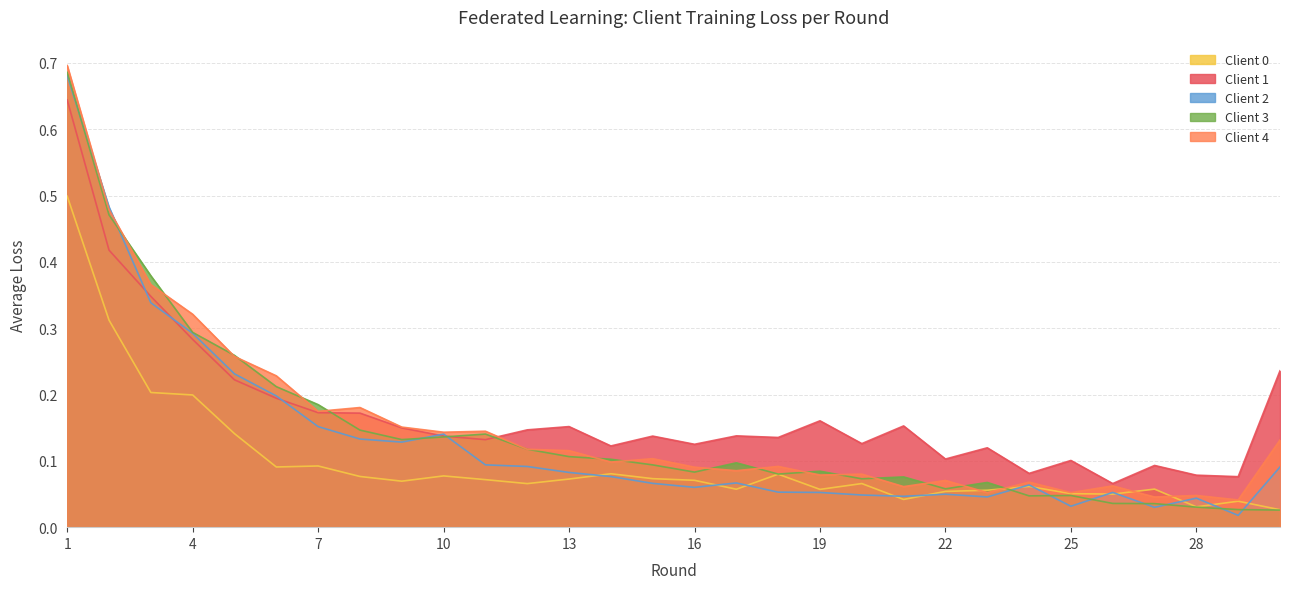

Where is the first local maximum for Client 3?

11